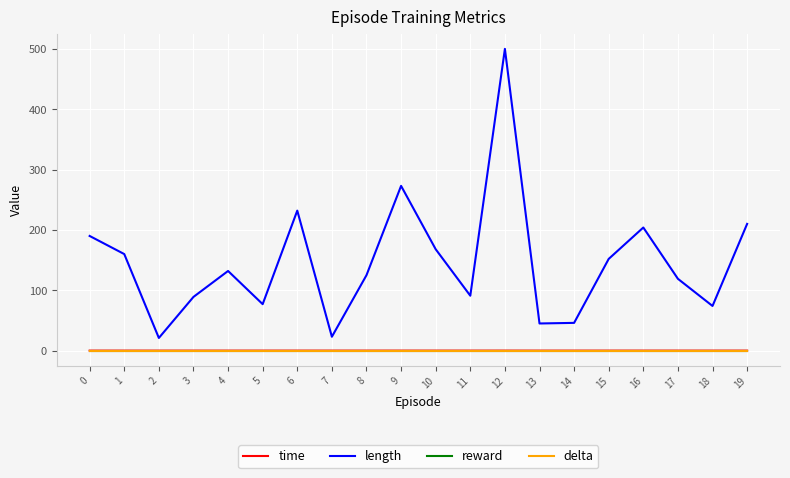

Where is the first local minimum for length?

2